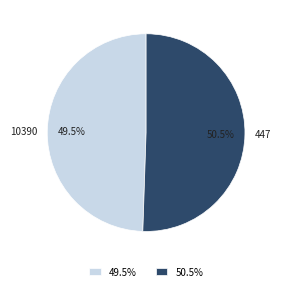

Count the number of slices in the pie.

2